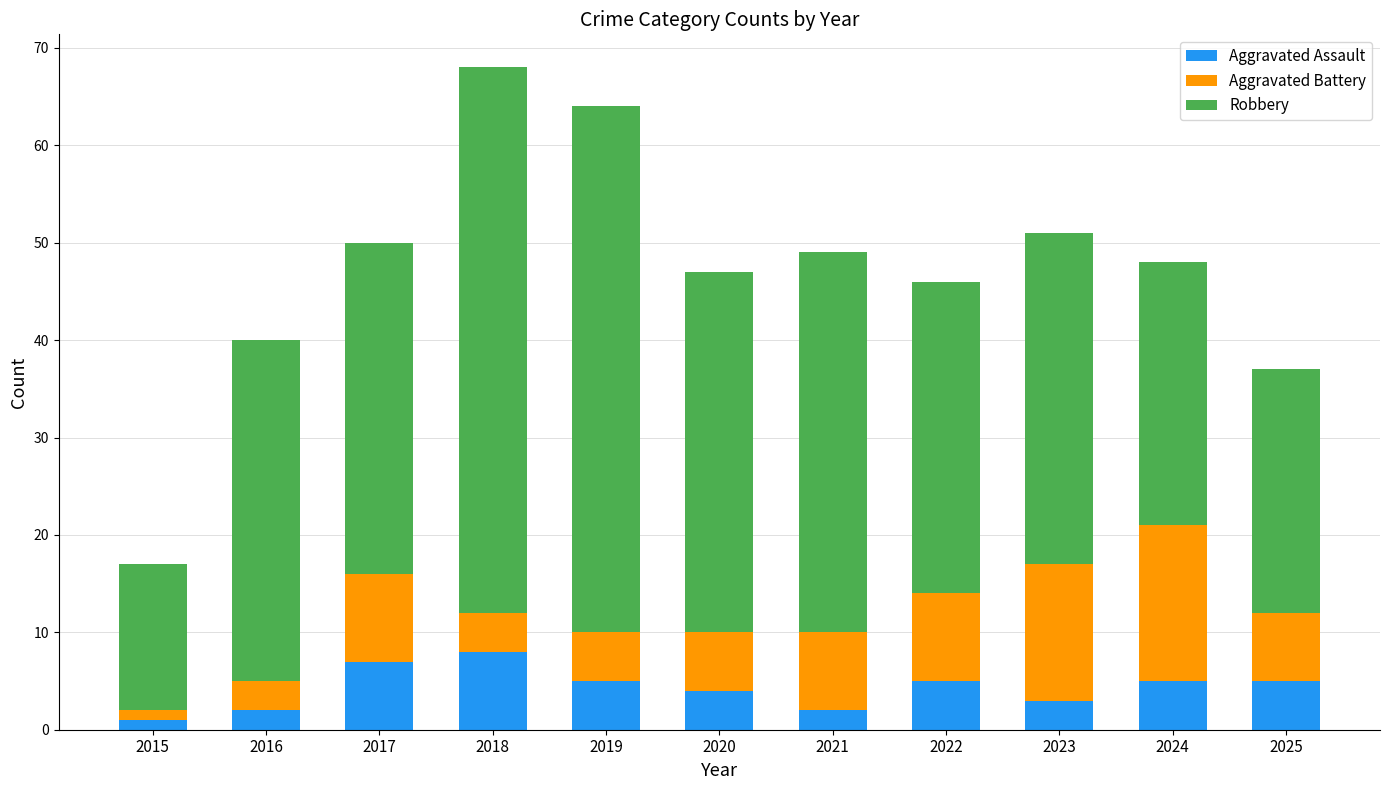

What is the difference between the maximum and minimum values in the Aggravated Assault series?

7